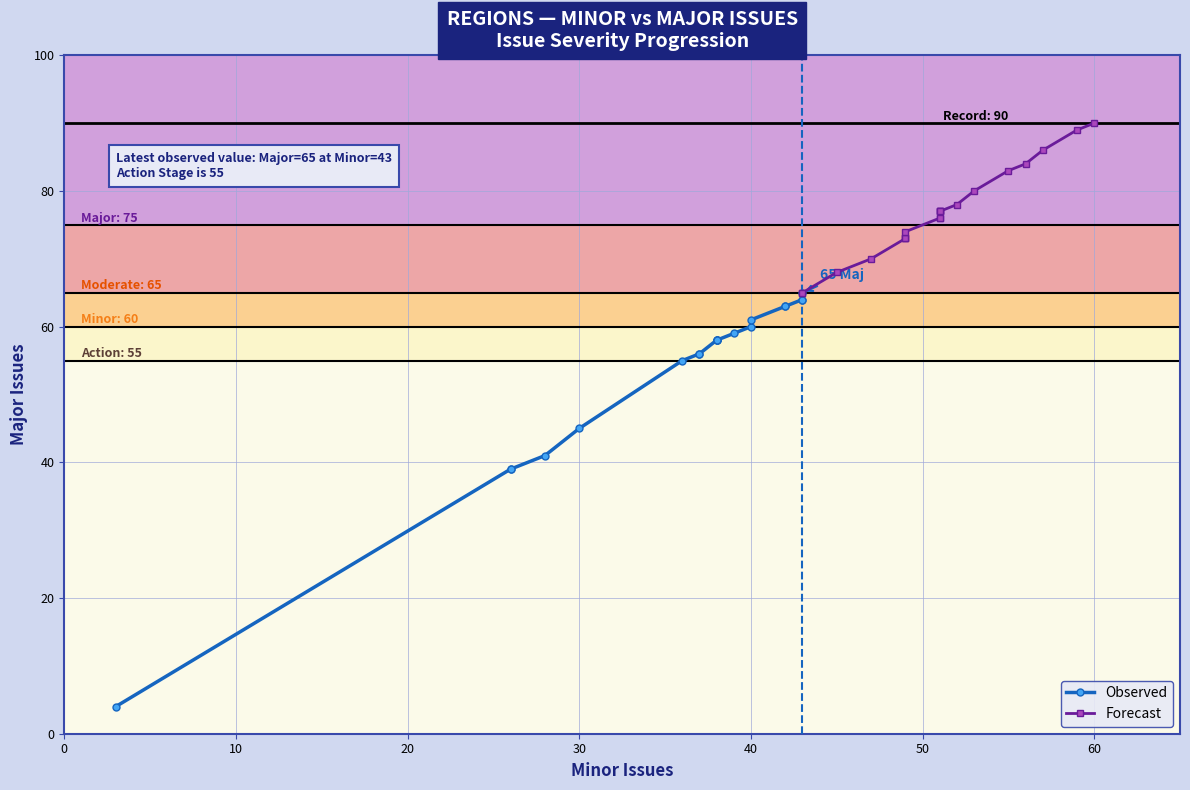

Between 0 and 8, which is larger?

8